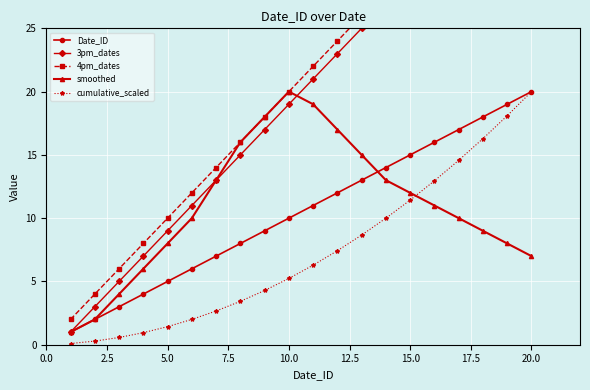

True or false: Date_ID and 4pm_dates cross at least once.

False